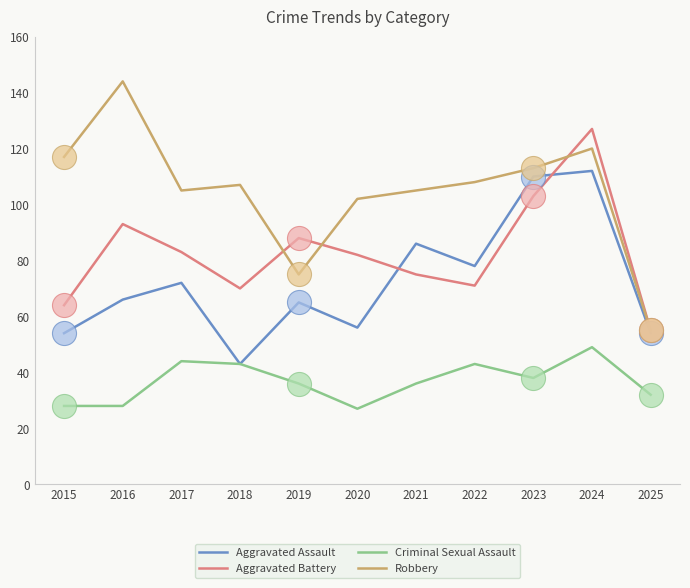

At how many categories does at least one series exceed 121?

2